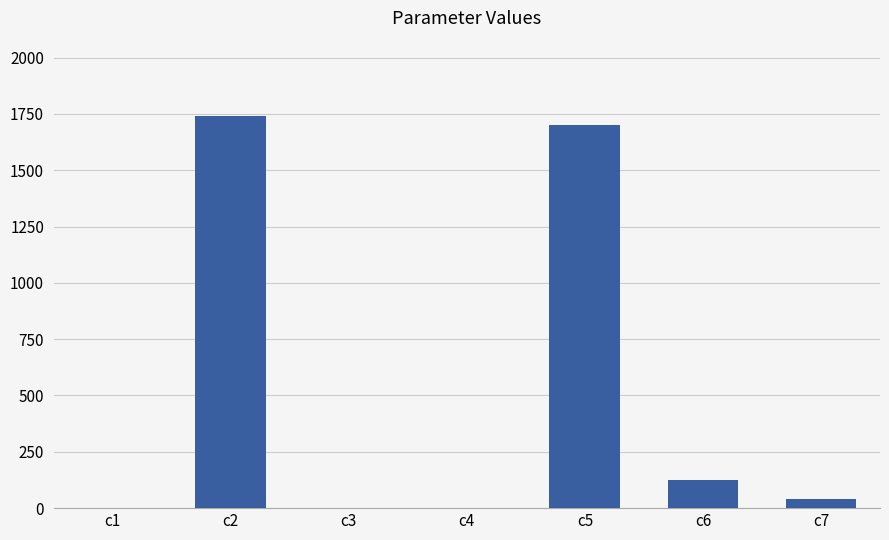

What is the sum of the values at c7 and c1?

43.1